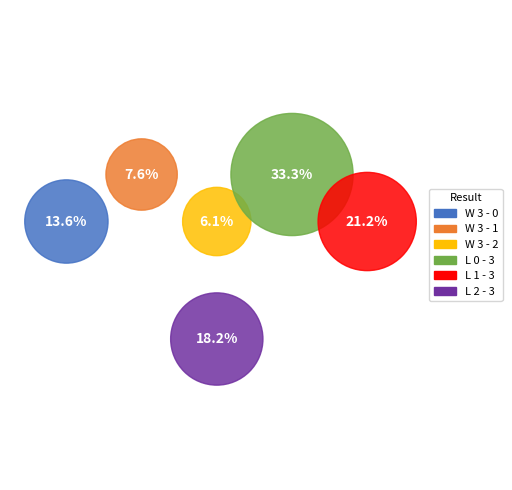

Rank the categories by value from lowest to highest.

W 3 - 2, W 3 - 1, W 3 - 0, L 2 - 3, L 1 - 3, L 0 - 3